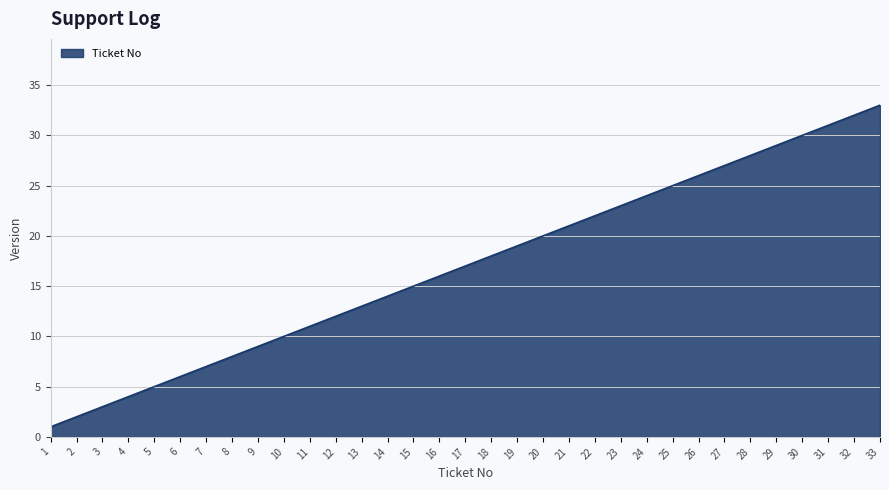

True or false: the data shows 16 at 10.

False